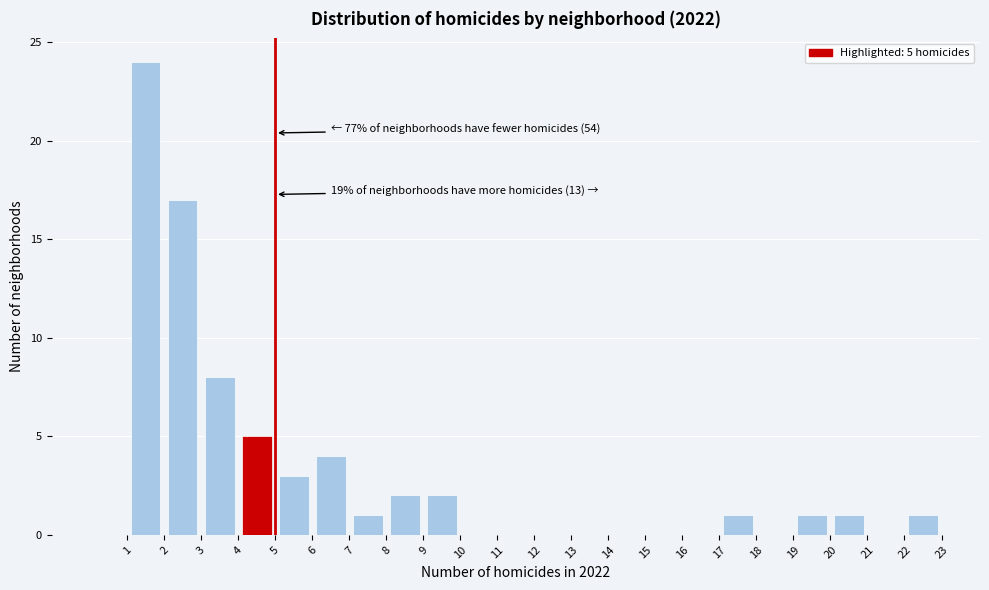

Which range on the x-axis has the tallest bar?

1 to 2